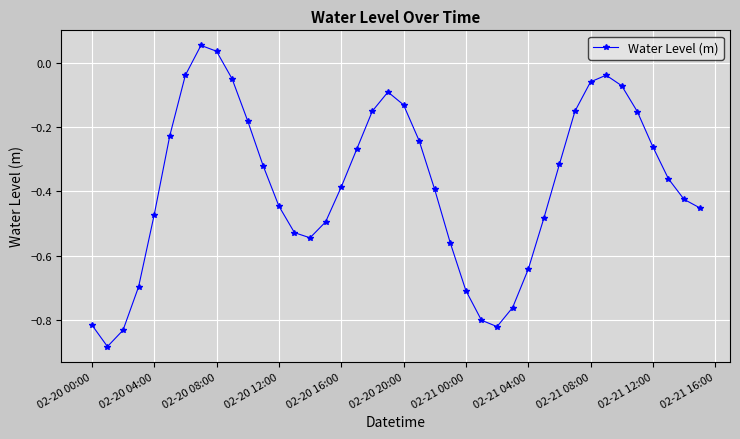

What is the difference between the maximum and second lowest values?

0.9